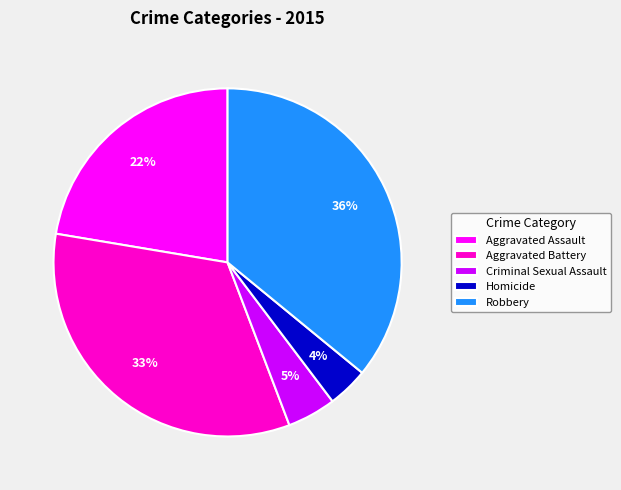

Does Robbery account for over 50% of the chart?

No